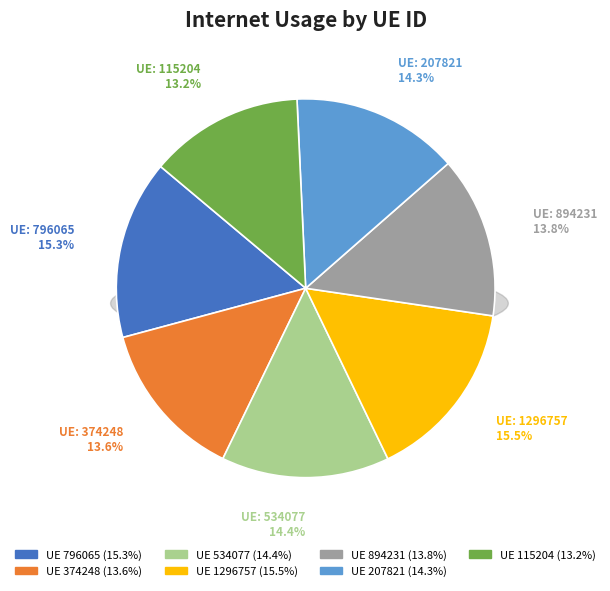

Which slice is the largest?

1296757